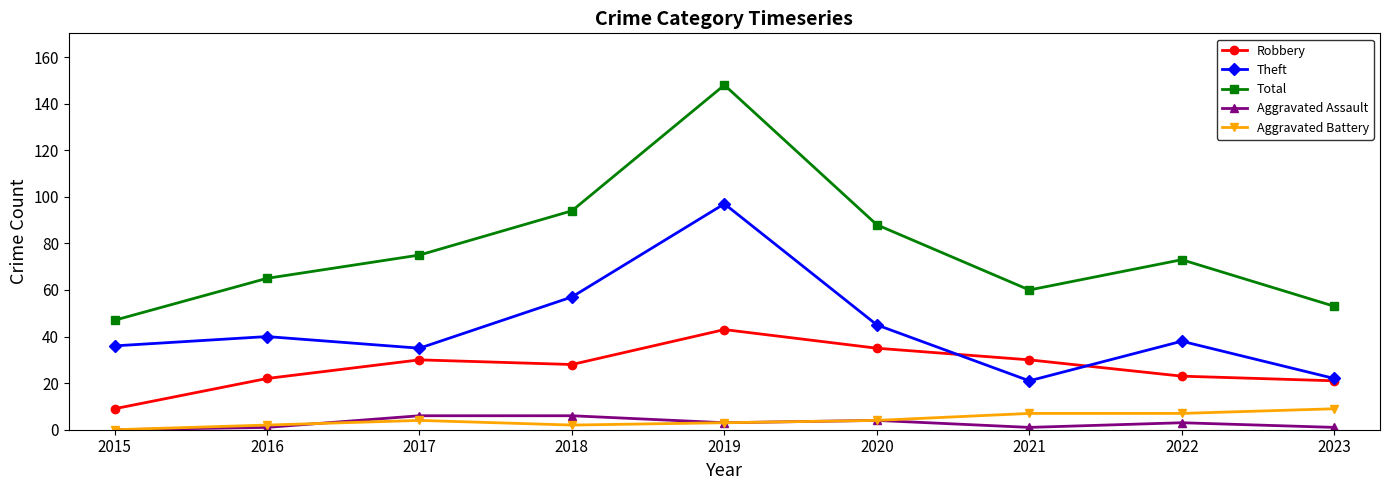

What is the difference between the second highest and minimum values in the Robbery series?

26